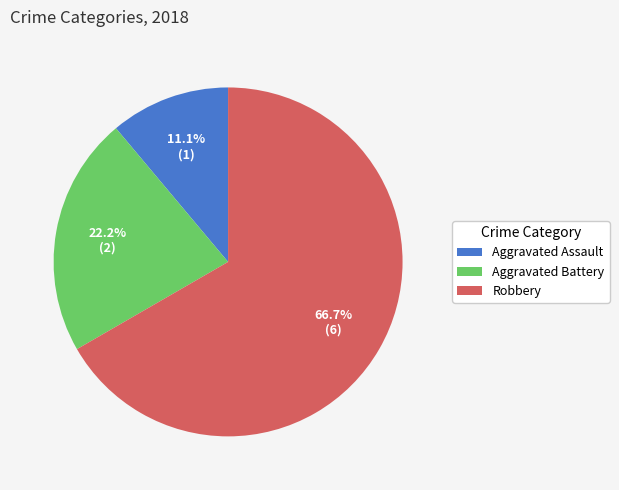

How many segments does this pie chart have?

3